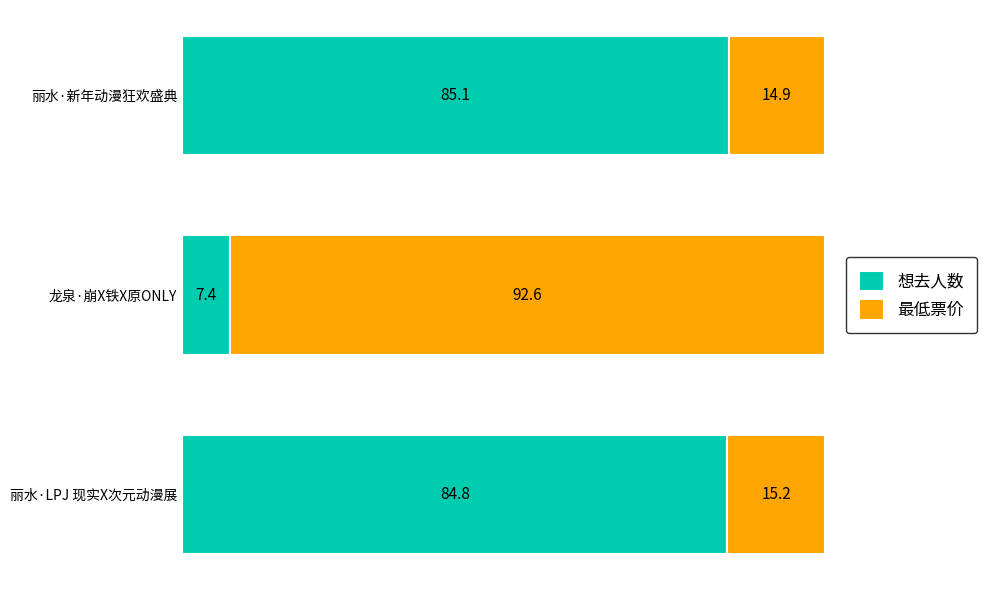

Rank the categories by 想去人数 value from highest to lowest.

丽水·新年动漫狂欢盛典, 丽水·LPJ 现实X次元动漫展, 龙泉·崩X铁X原ONLY